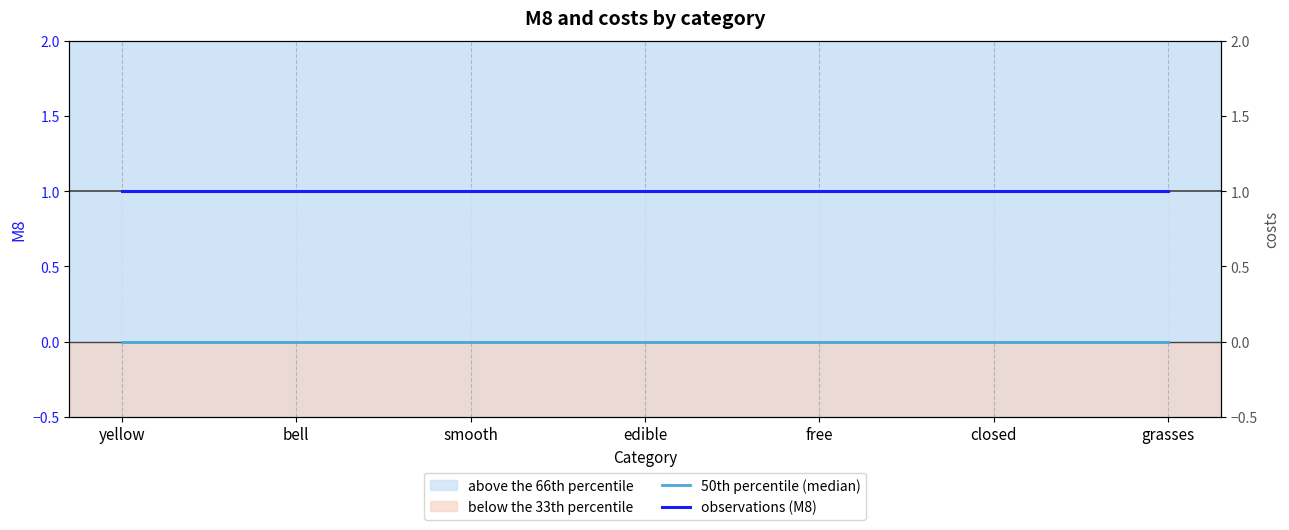

What position from the right is smooth?

5